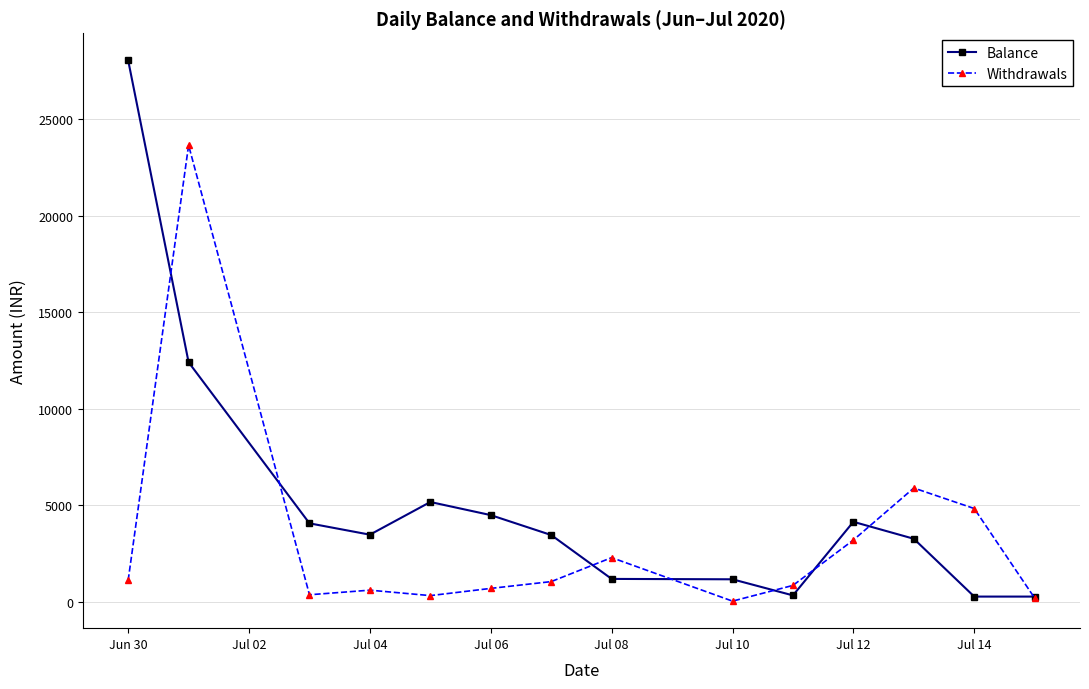

Which series has the widest spread of values?

Balance